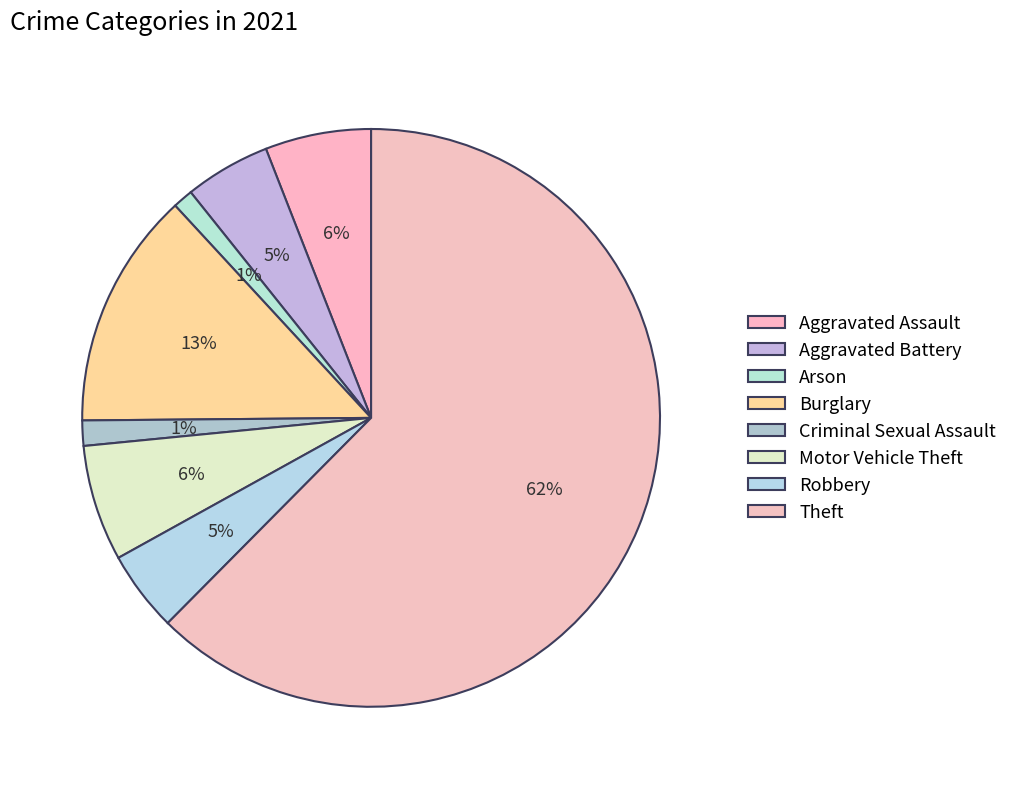

Is there a majority slice in this chart?

Yes